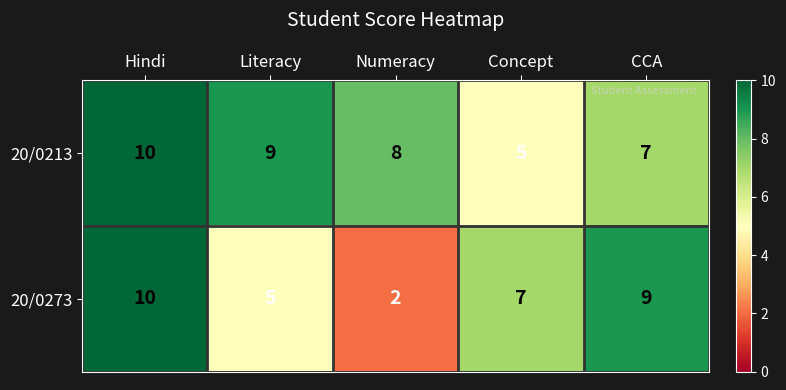

What is the difference between the 20/0273 values at Numeracy and Concept?

5